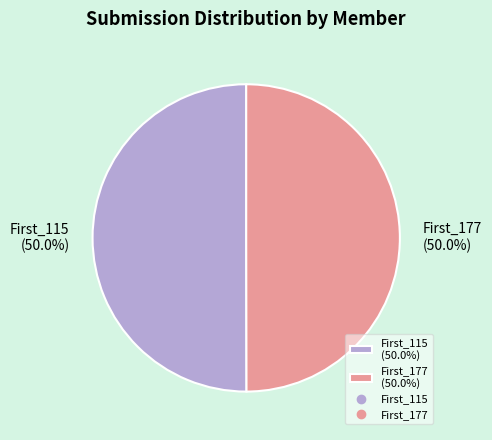

What is the total percentage of First_177 and First_115?

100.0%